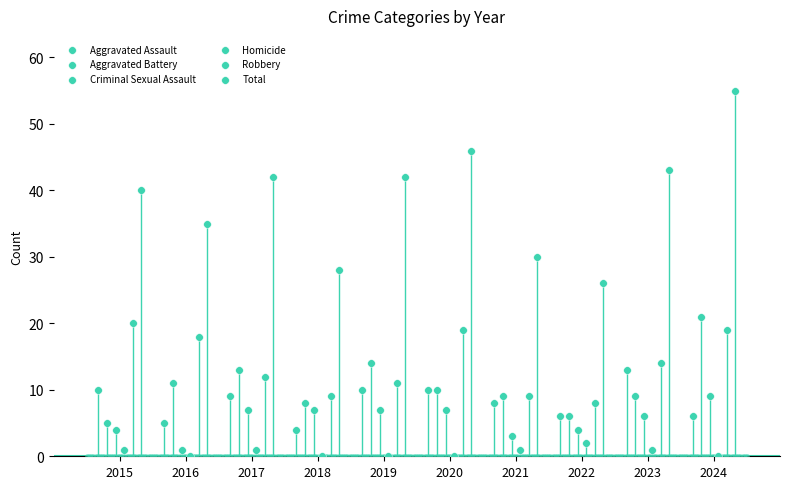

Which series has the largest Y range (max minus min)?

Total